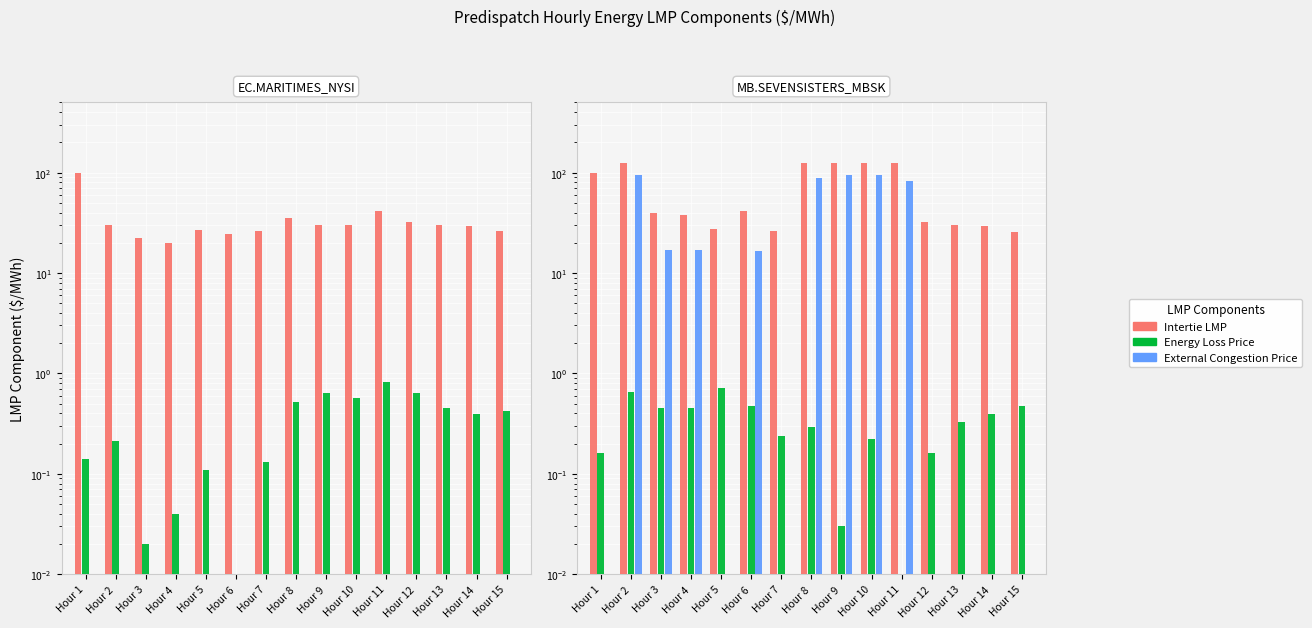

List the series in order of their peak value, lowest first.

Energy Loss Price, External Congestion Price, Intertie LMP